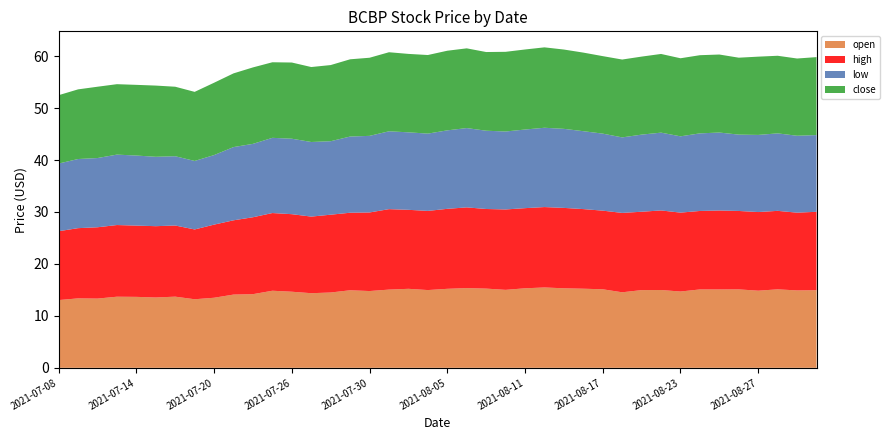

Reading left to right, what are all the values shown in this chart?

open: 13.0	13.4	13.3	13.7	13.7	13.5	13.7	13.2	13.5	14.1	14.2	14.8	14.7	14.4	14.5	14.9	14.8	15.1	15.2	15.0	15.2	15.3	15.2	15.0	15.3	15.5	15.3	15.2	15.1	14.5	15.0	15.0	14.7	15.1	15.1	15.1	14.8	15.1	14.9	14.9
high: 13.3	13.5	13.7	13.8	13.7	13.7	13.7	13.4	14.1	14.3	14.8	15.0	14.9	14.8	15.0	14.9	15.1	15.5	15.2	15.2	15.4	15.5	15.3	15.5	15.4	15.5	15.5	15.3	15.1	15.3	15.1	15.3	15.2	15.1	15.2	15.1	15.1	15.1	15.0	15.1
low: 13.0	13.3	13.3	13.6	13.5	13.4	13.3	13.2	13.4	14.1	14.1	14.5	14.5	14.4	14.2	14.7	14.8	15.0	14.9	14.9	15.1	15.3	15.1	15.0	15.1	15.3	15.2	15.0	14.8	14.5	14.8	15.0	14.7	14.9	15.0	14.7	14.8	14.9	14.8	14.8
close: 13.2	13.4	13.7	13.6	13.6	13.7	13.4	13.3	13.9	14.2	14.7	14.6	14.7	14.4	14.7	14.9	15.0	15.2	15.1	15.1	15.3	15.3	15.2	15.3	15.4	15.5	15.3	15.1	14.9	15.0	15.0	15.2	15.0	15.1	15.0	14.8	15.1	14.9	14.9	15.0